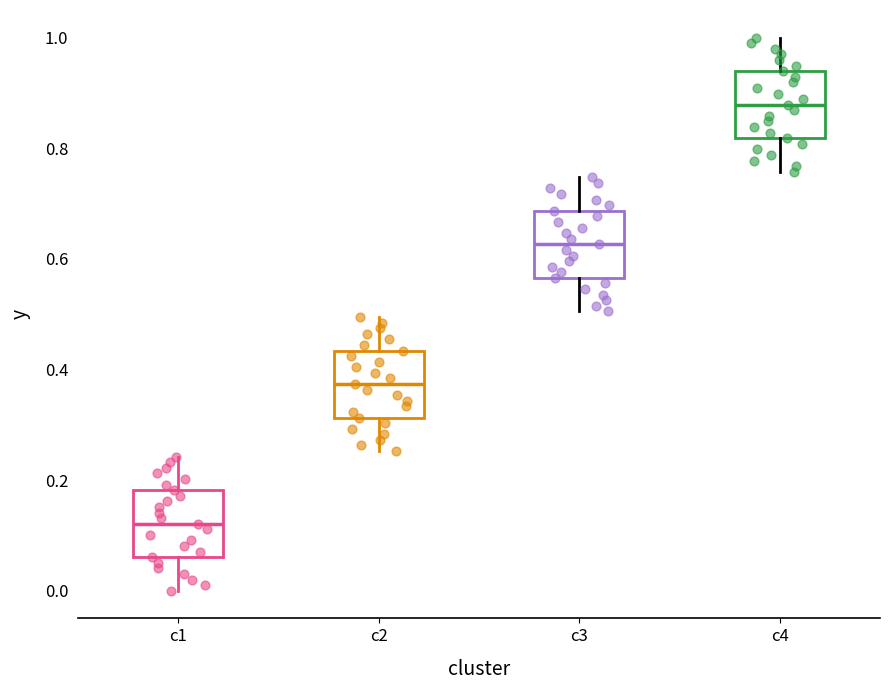

Which box's median line is the highest?

c4